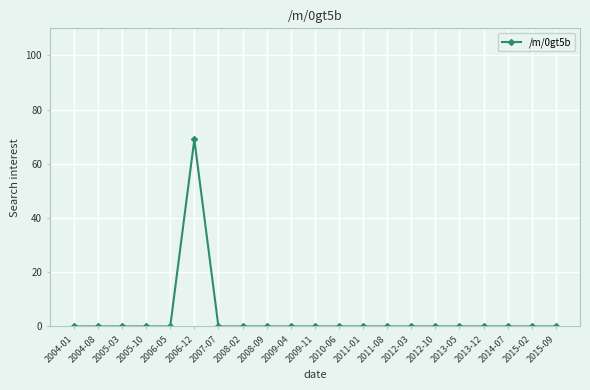

What is the label of the 4th point from the left?

2005-10